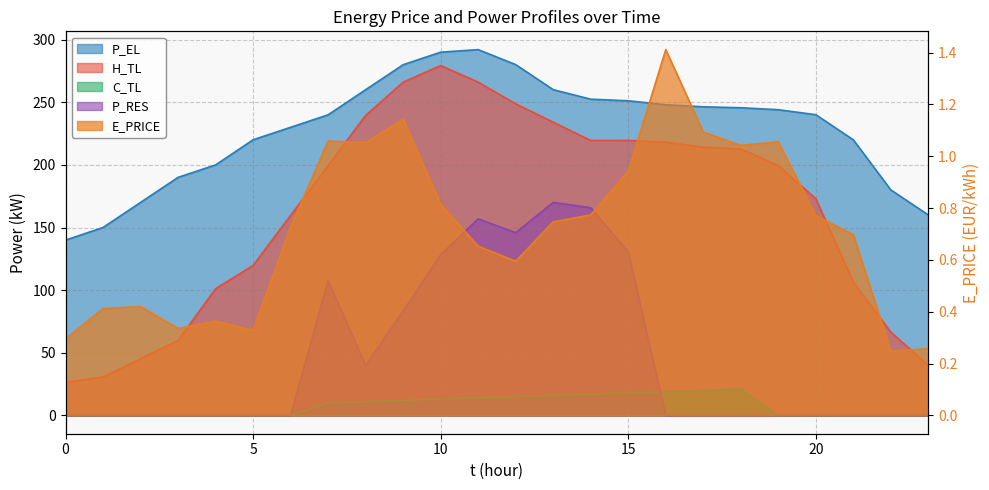

The P_RES series shows 116.4 at 16. True or false?

False